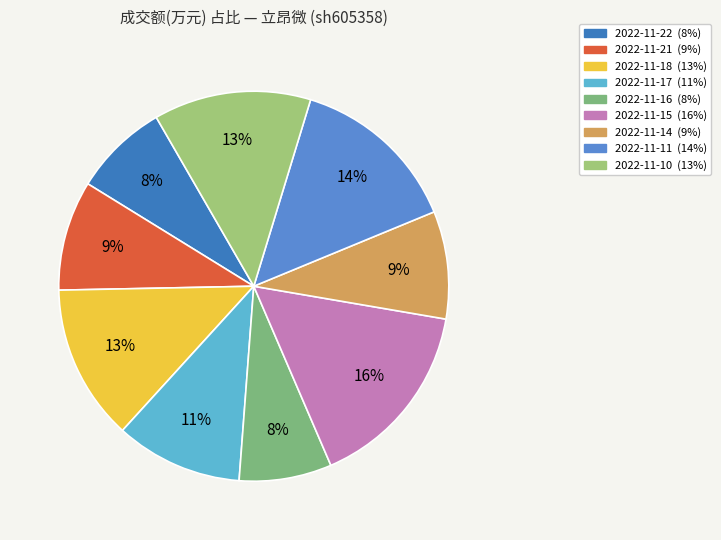

What percentage do 2022-11-15 and 2022-11-16 together represent?

23.5%